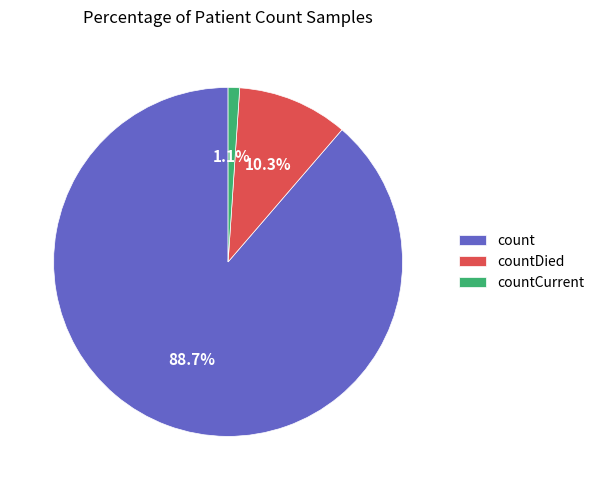

Which has a higher value, countCurrent or count?

count